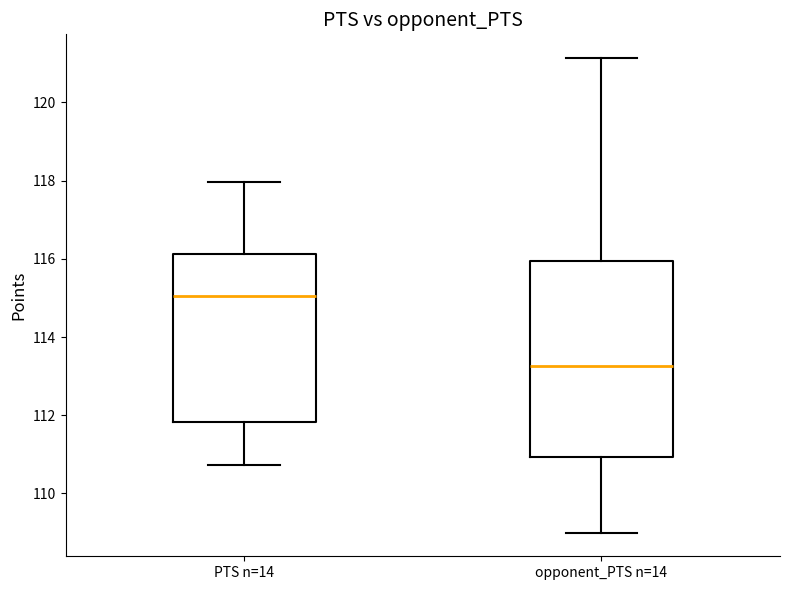

Which box has the lowest median line?

opponent_PTS n=14